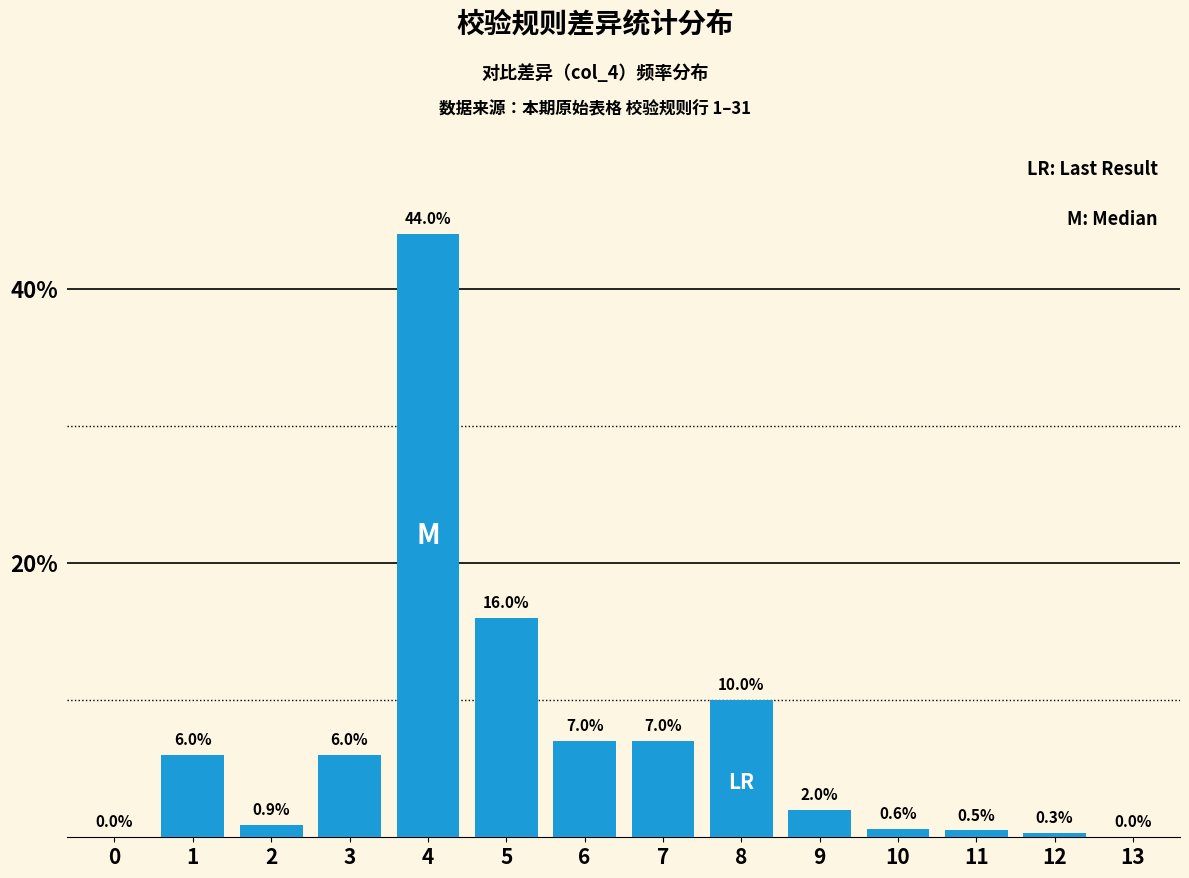

Reading right to left, list all the values displayed in this chart.

13=0.0	12=0.3	11=0.5	10=0.6	9=2.0	8=10.0	7=7.0	6=7.0	5=16.0	4=44.0	3=6.0	2=0.9	1=6.0	0=0.0